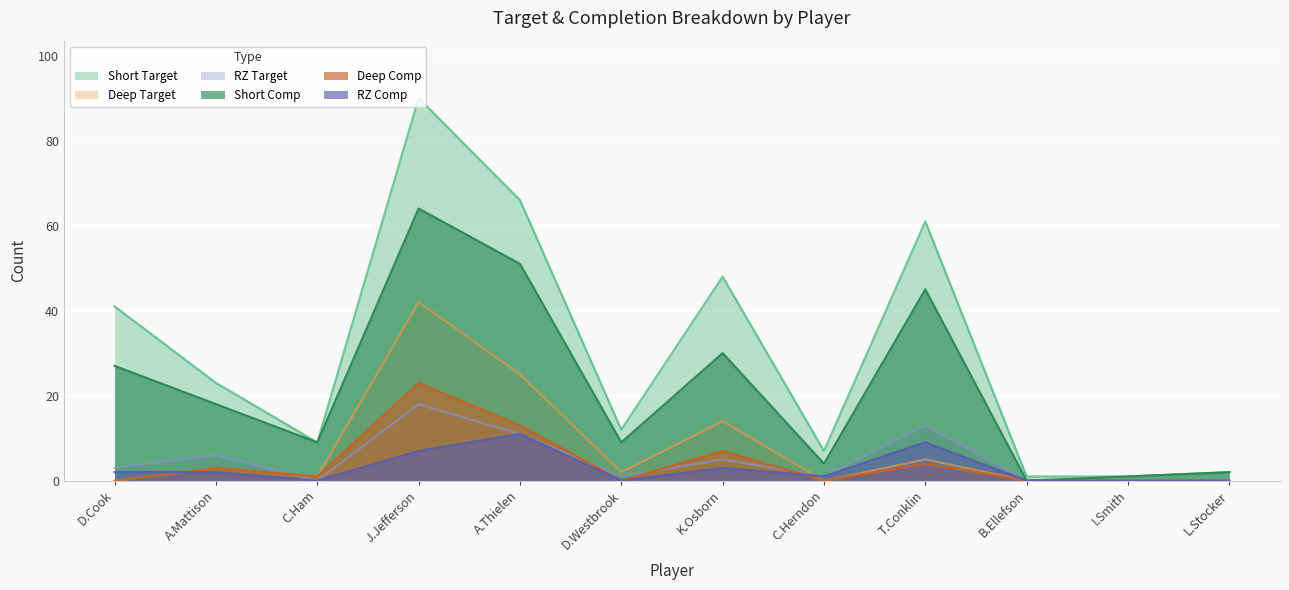

At which label does RZ Comp reach its minimum?

C.Ham